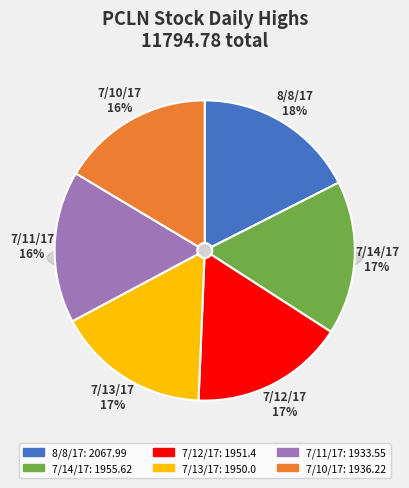

Rank the categories by value from lowest to highest.

PCLN 7/11/2017, PCLN 7/10/2017, PCLN 7/13/2017, PCLN 7/12/2017, PCLN 7/14/2017, PCLN 8/8/2017